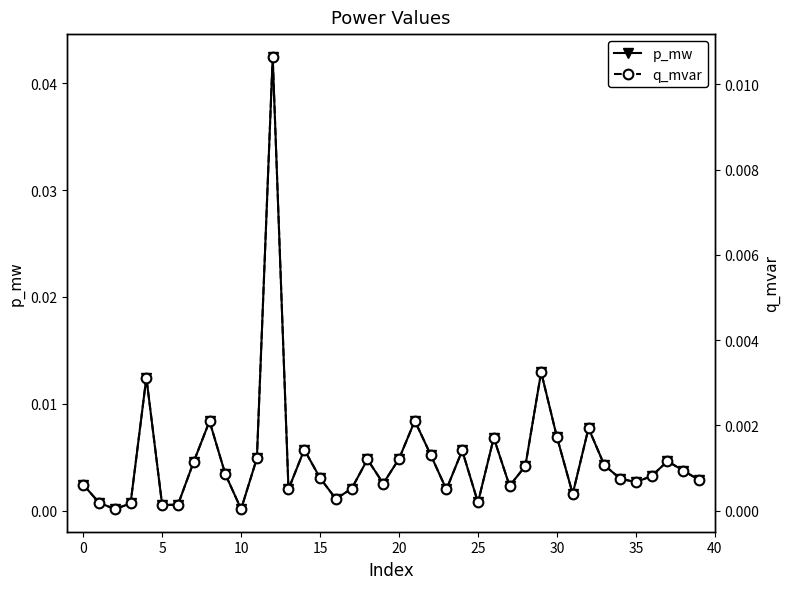

True or false: p_mw has more than 2 points higher than both neighbors.

True